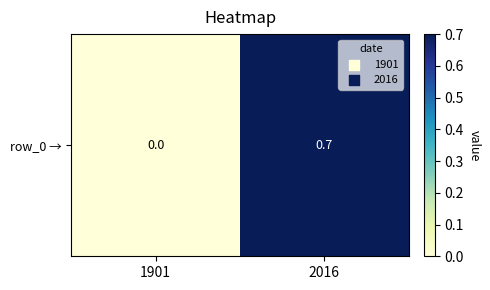

Reading left to right, list all the values displayed in this chart.

1901=0.0	2016=0.7